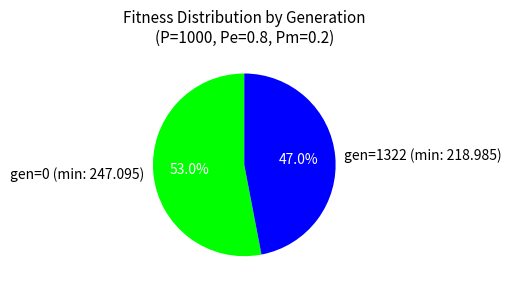

To the nearest percent, what is the average slice percentage?

50%